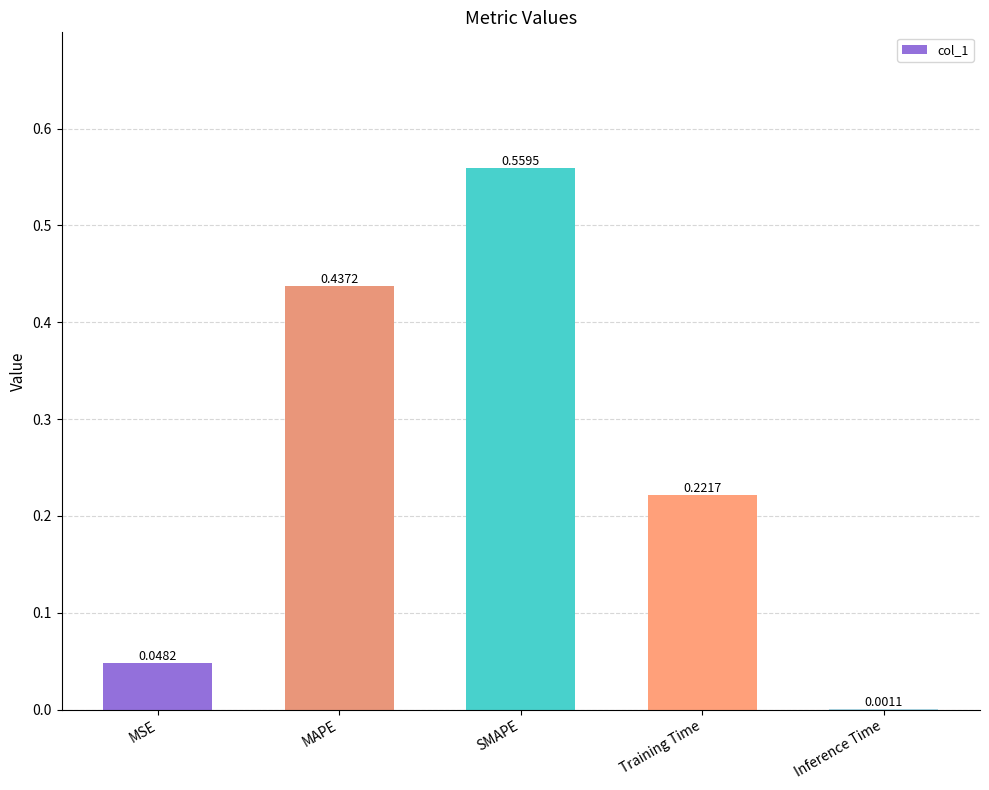

Where is the data nearest to the value 0?

Inference Time